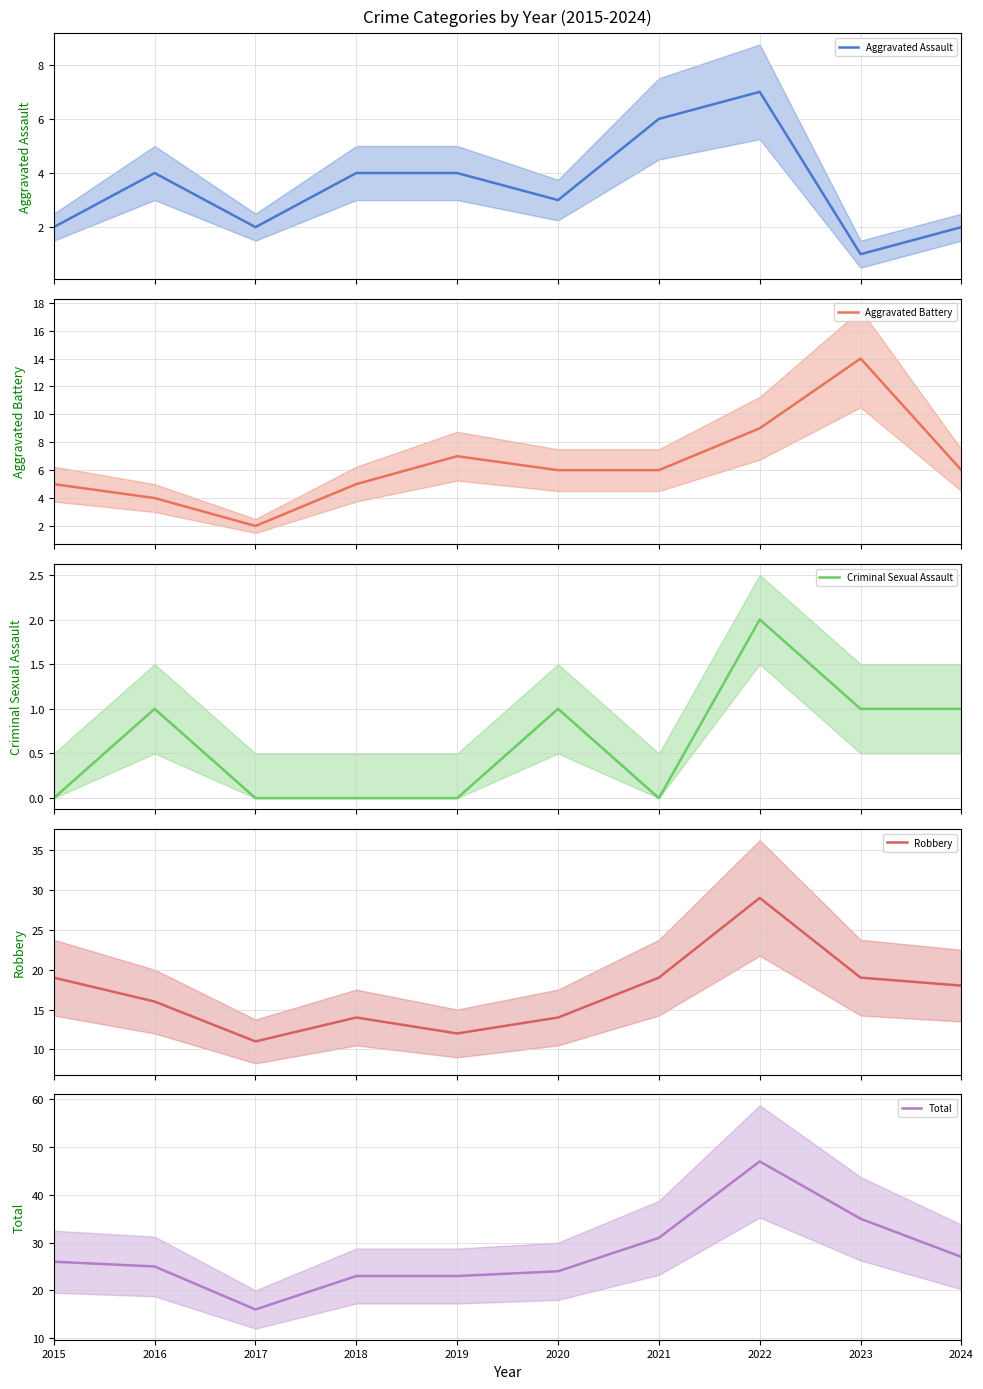

Count the number of data series in this chart.

5